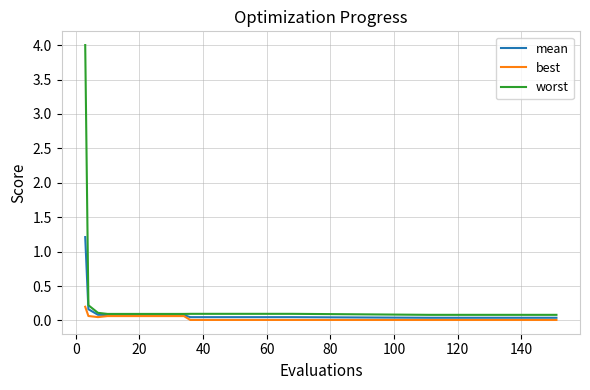

Which series has the widest spread of values?

worst